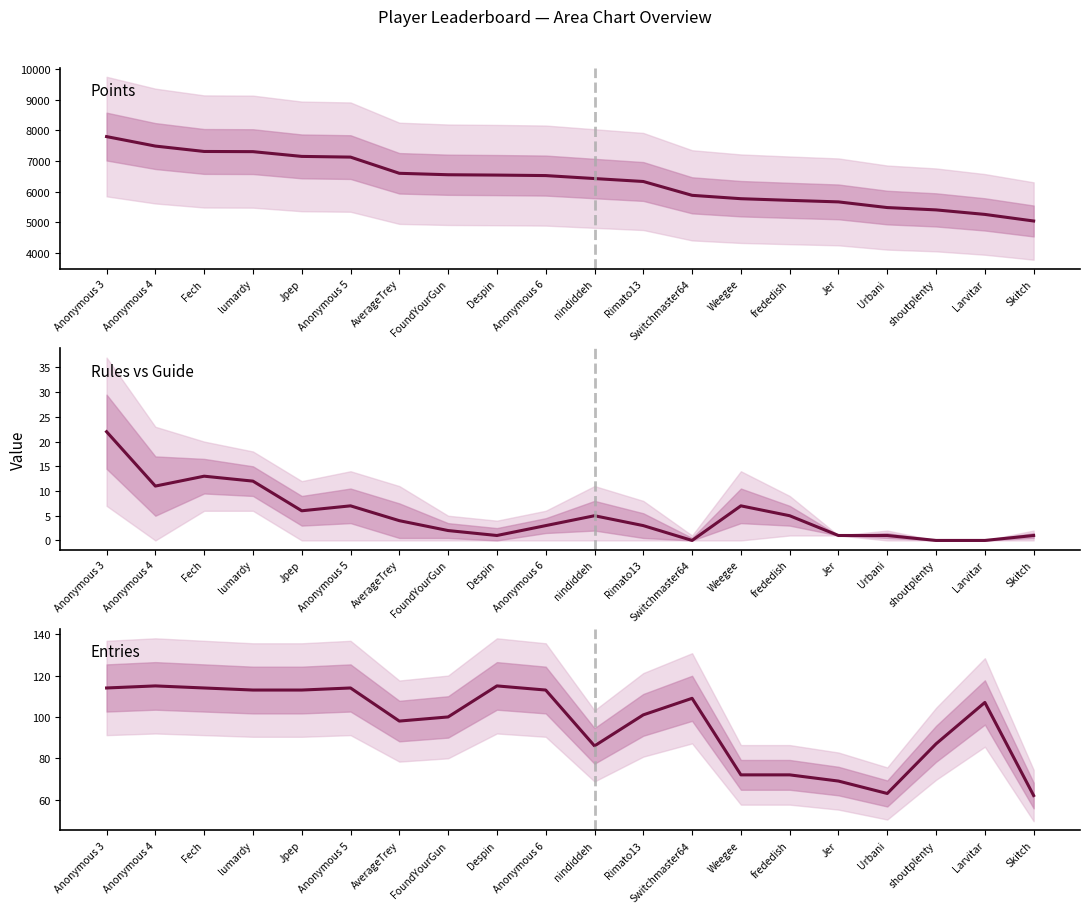

At which label does Points reach its peak?

Anonymous 3